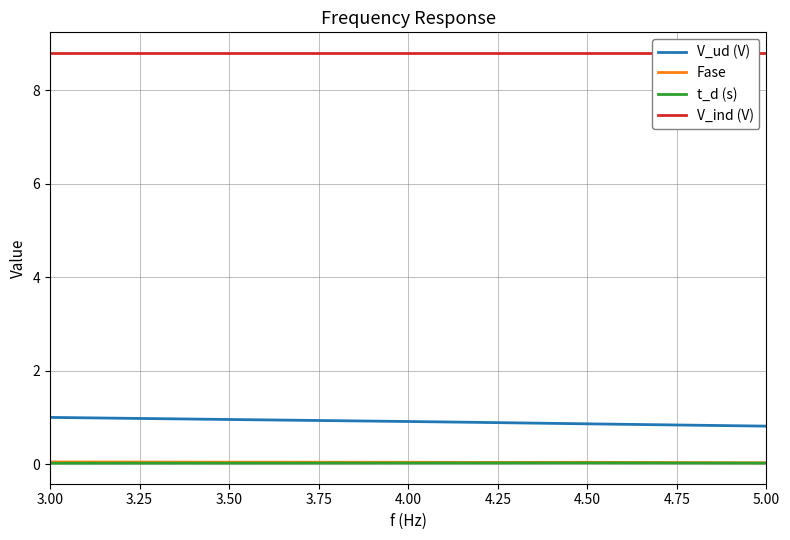

True or false: V_ud (V) and Fase cross at least once.

False